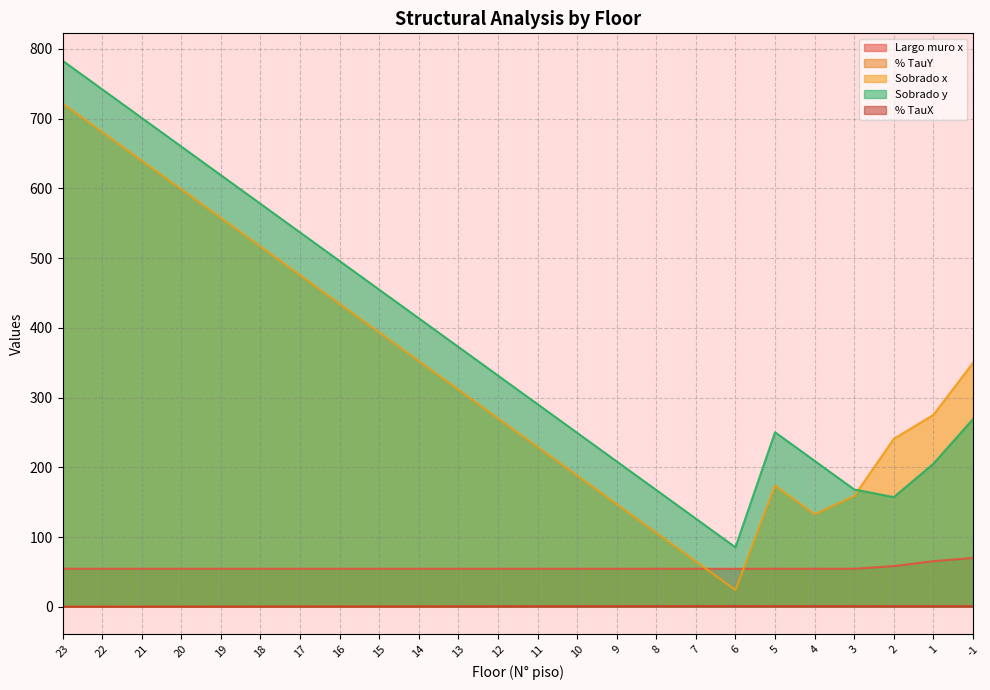

How many data points does each series have?

24